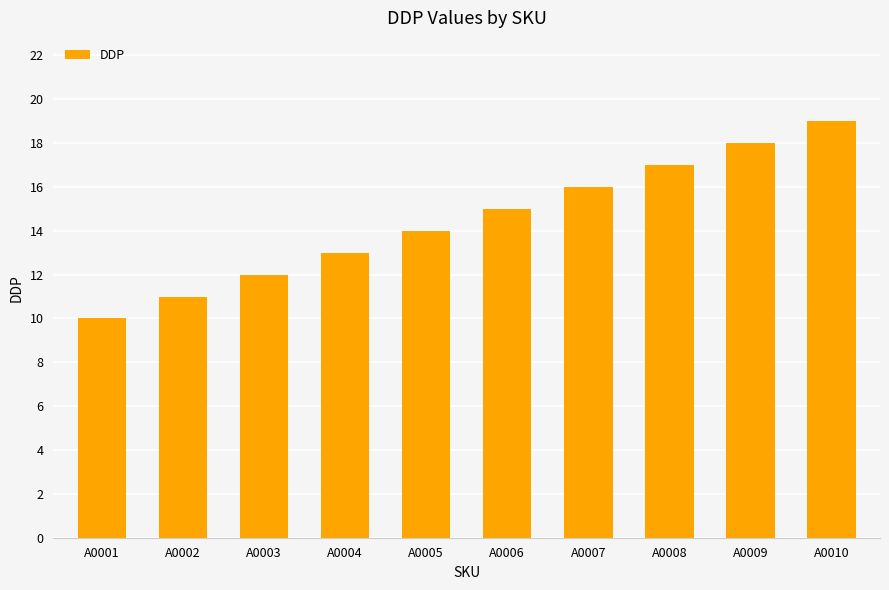

What is the difference between the second highest and second lowest values?

7